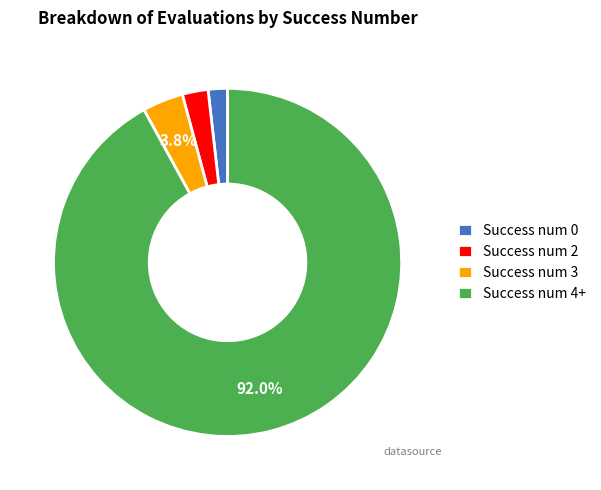

Does Success num 4+ account for over 50% of the chart?

Yes